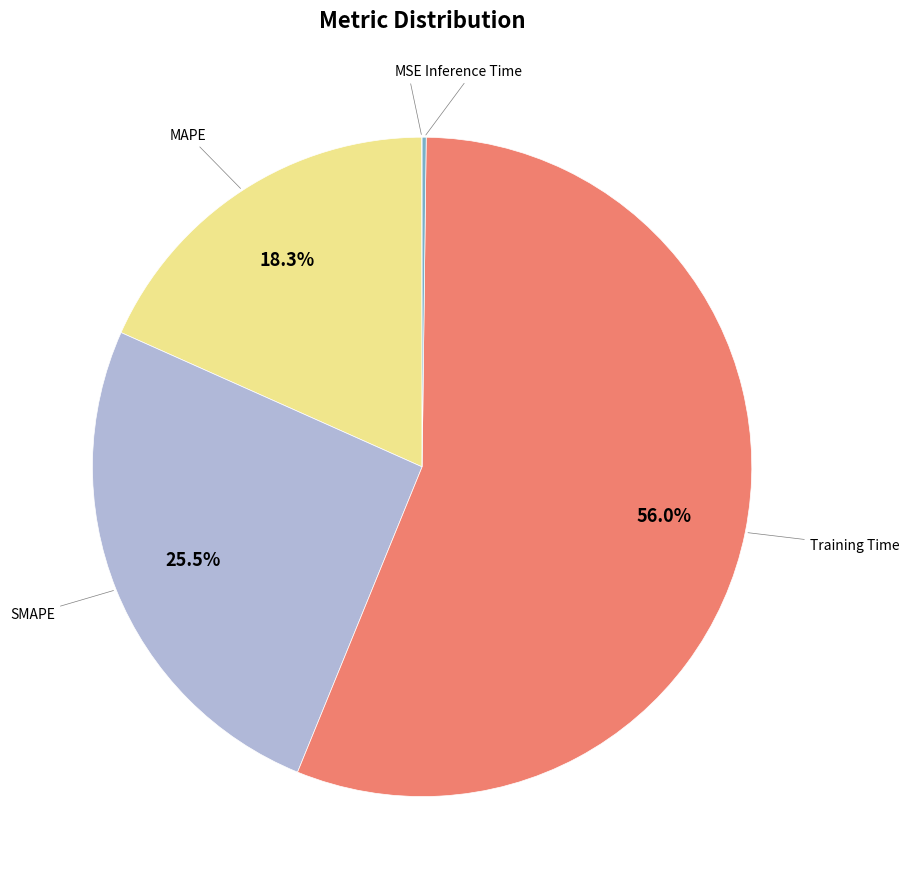

Is there a majority slice in this chart?

Yes